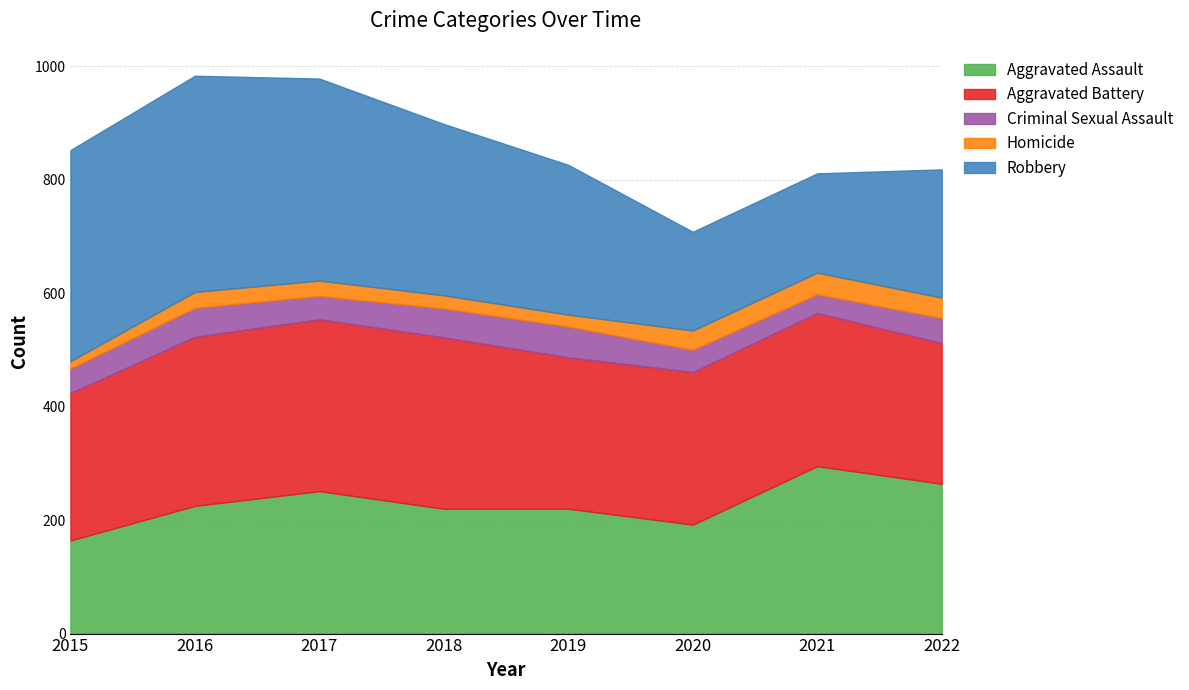

Count the number of data series in this chart.

5